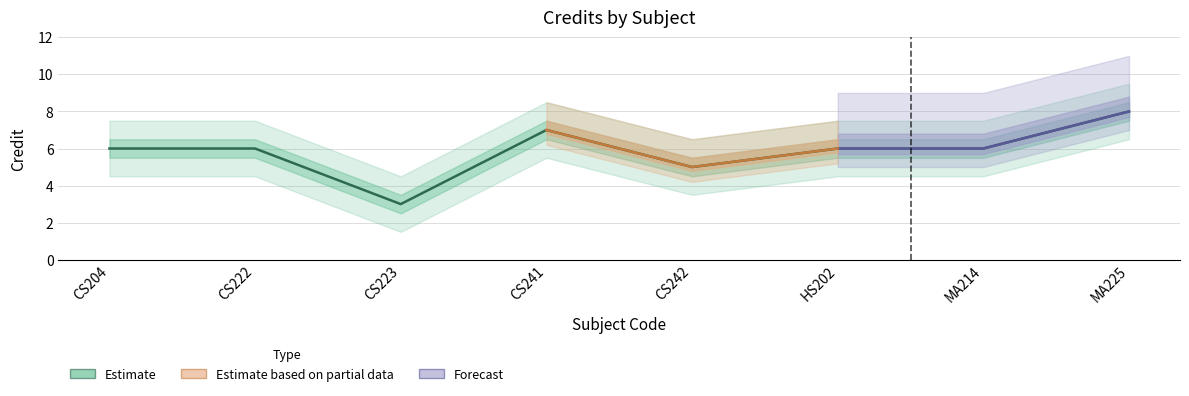

What is the difference between the maximum and minimum values?

5